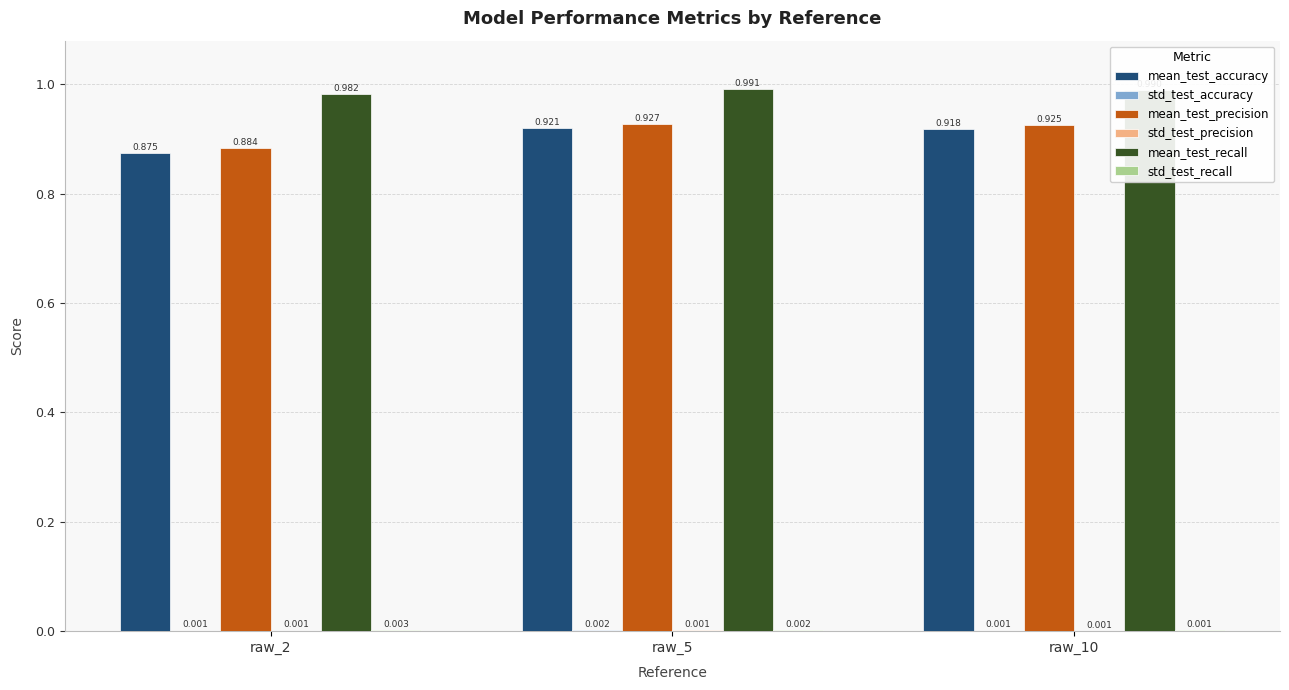

Between raw_5 and raw_10, which series saw the biggest shift?

mean_test_accuracy